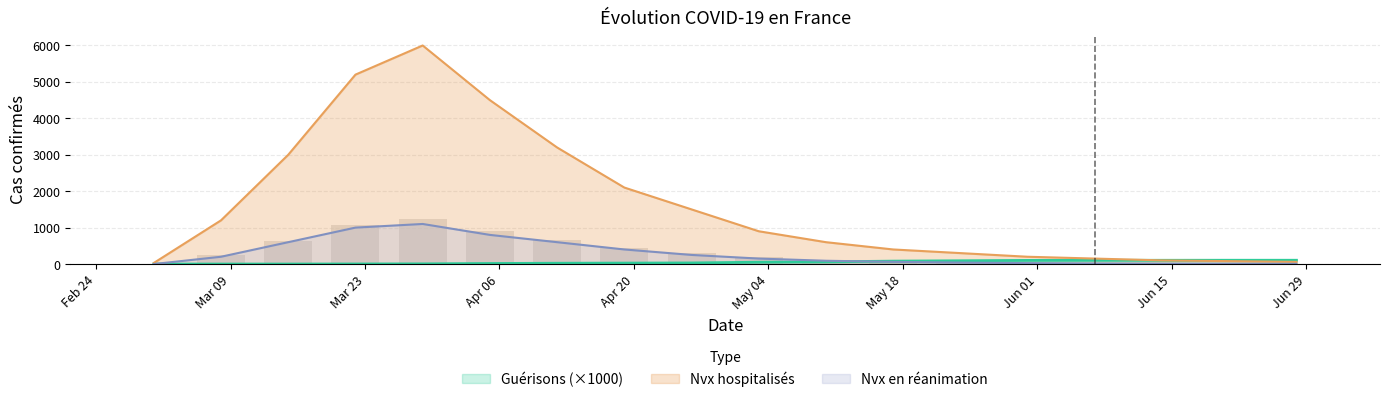

What is the sum of all Nvx en réanimation values?

5353